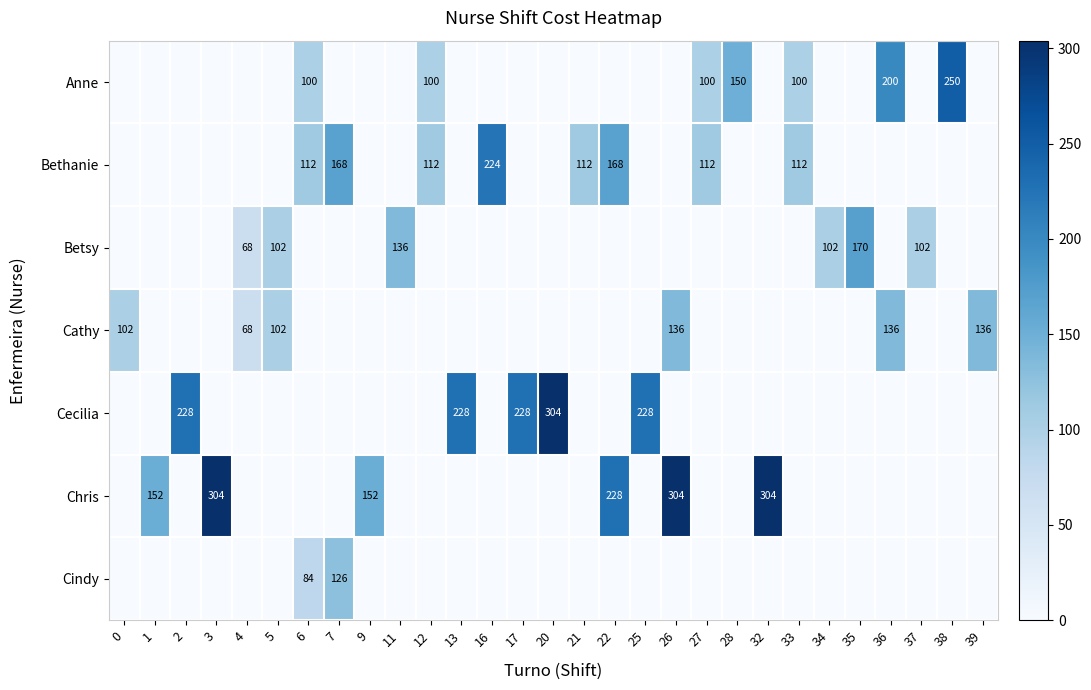

Is it true that Cathy equals 102 at 5?

True